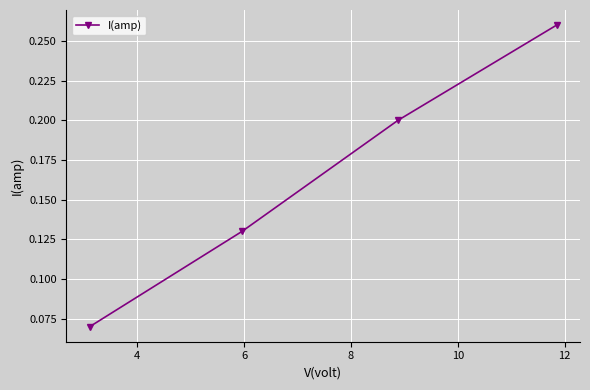

What is the value of the 3rd point from the left?

0.2